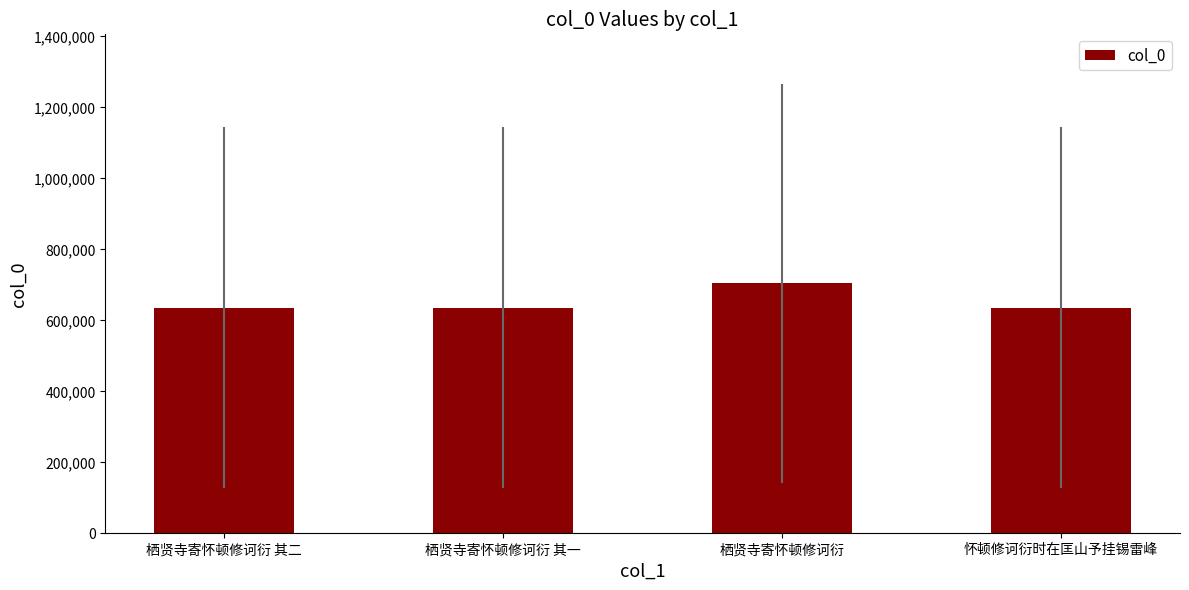

What is the maximum value shown in the chart?

703418